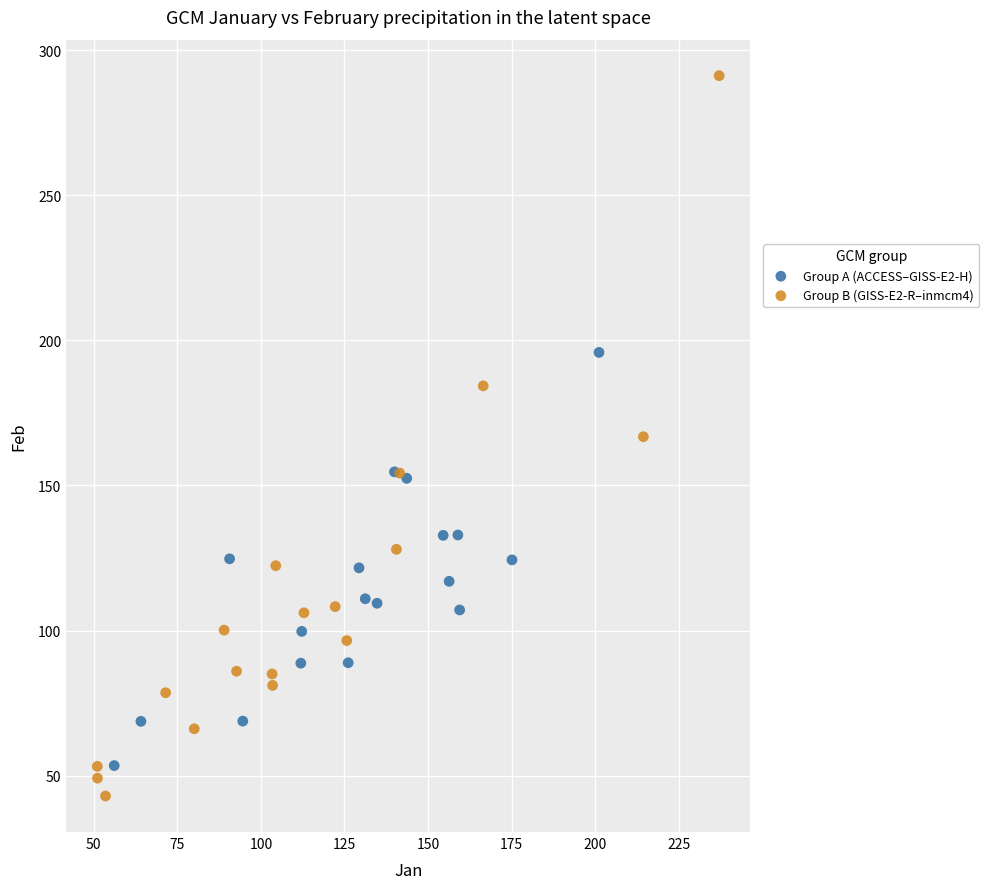

Which series has the largest Y range (max minus min)?

Group B (GISS-E2-R–inmcm4)